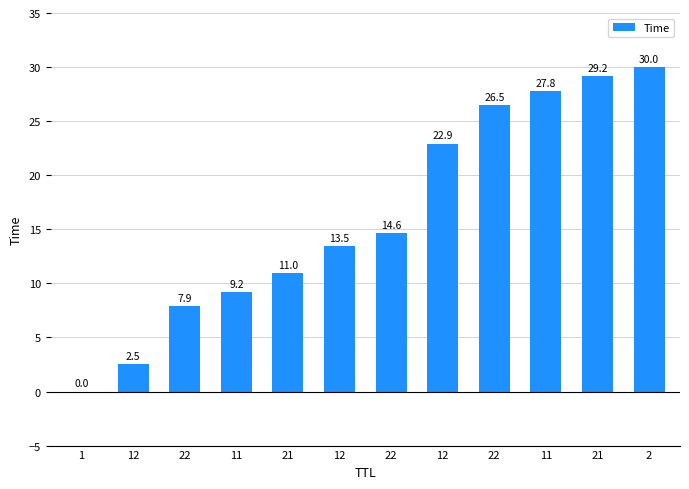

Count the number of values greater than 14.

6